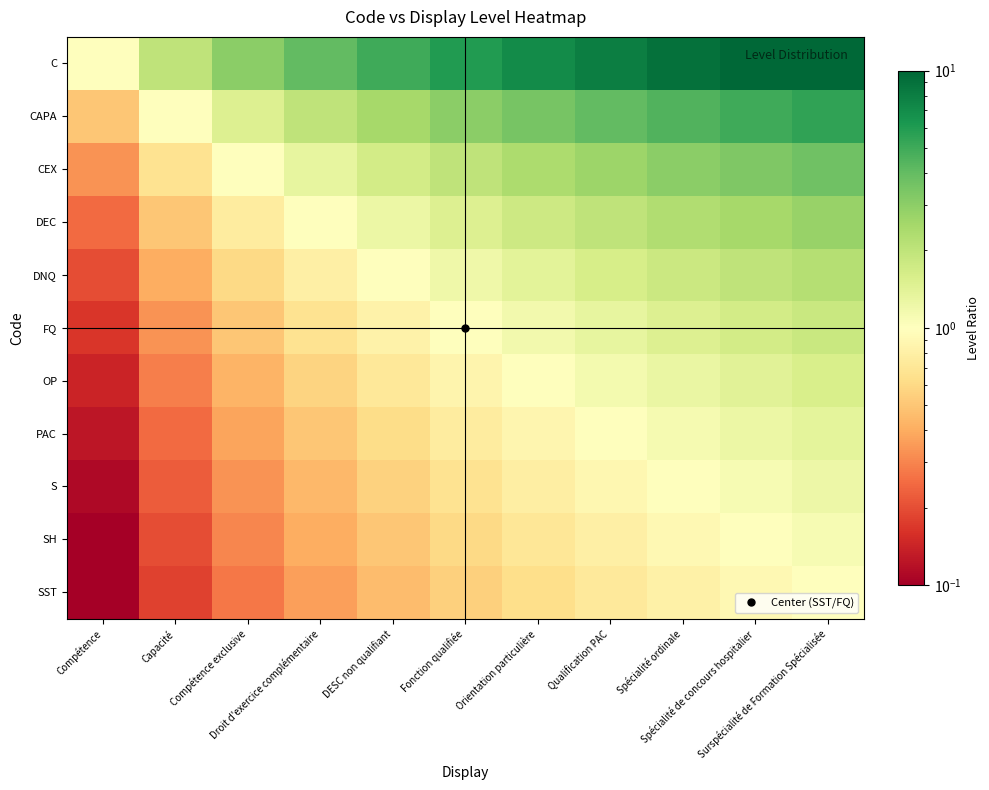

At how many categories does at least one series exceed 2?

9